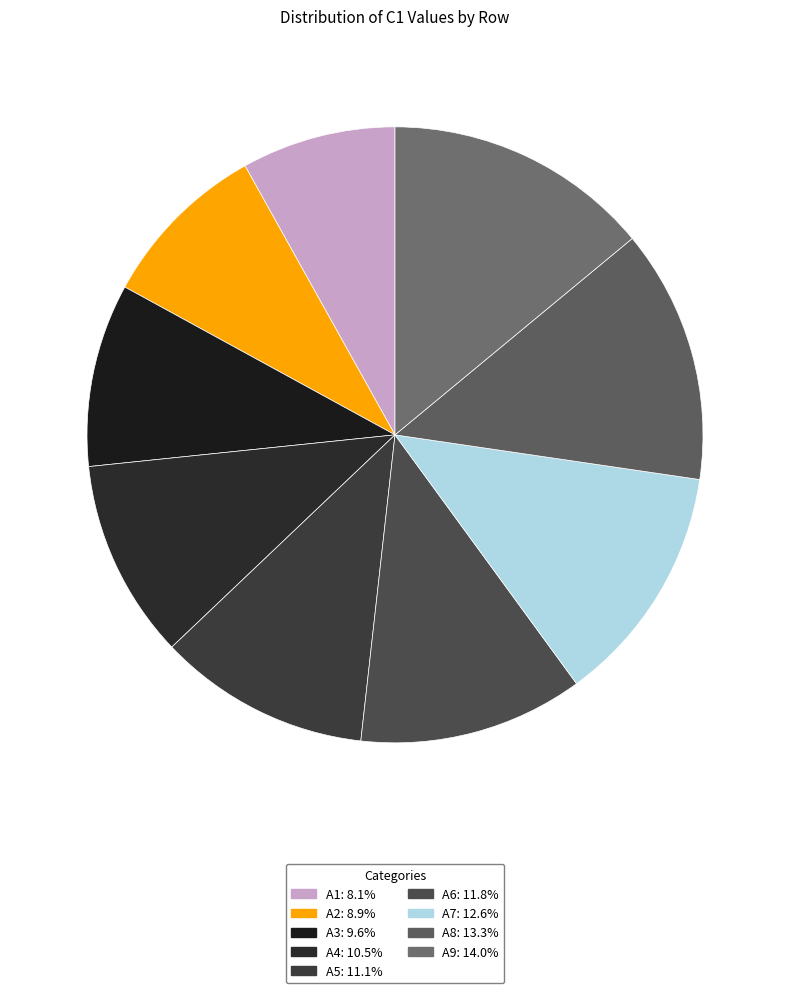

Combined, what portion of the pie is A9 and A7?

26.6%